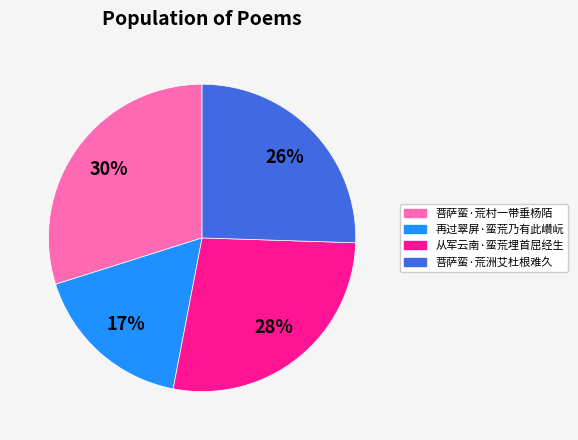

Is there a majority slice in this chart?

No